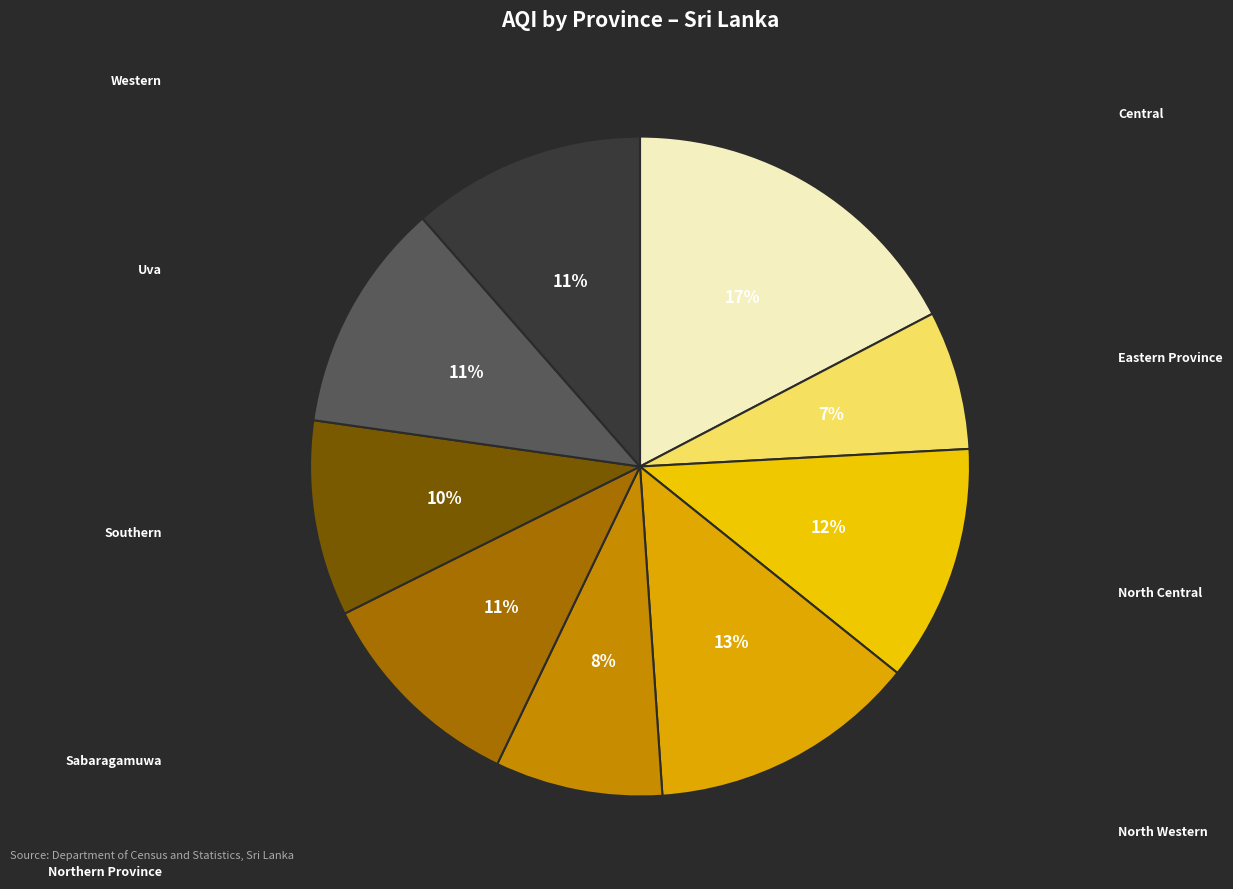

Count the number of slices in the pie.

9